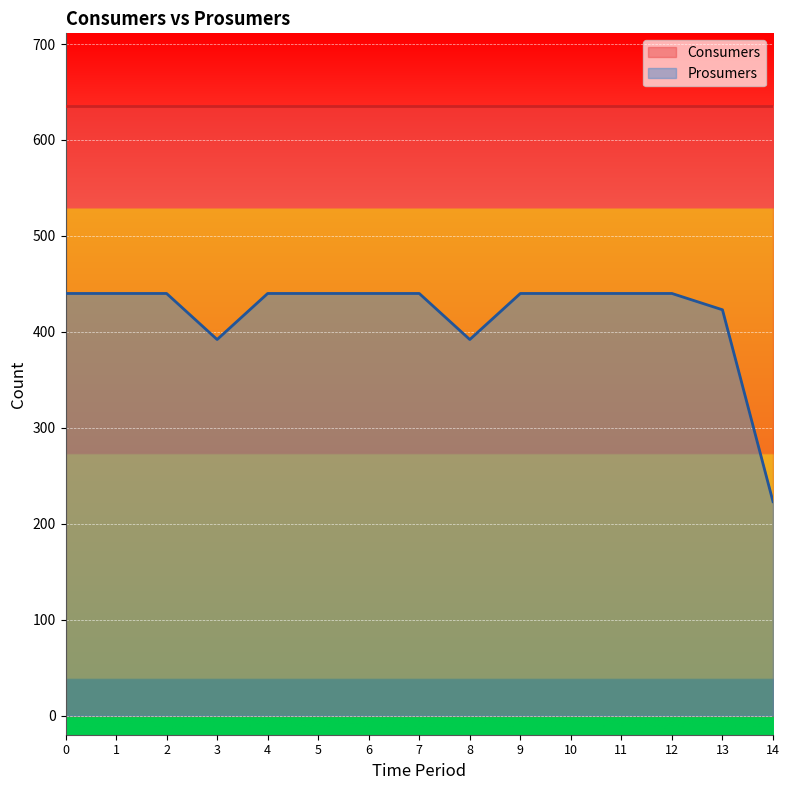

What is the average value?

418